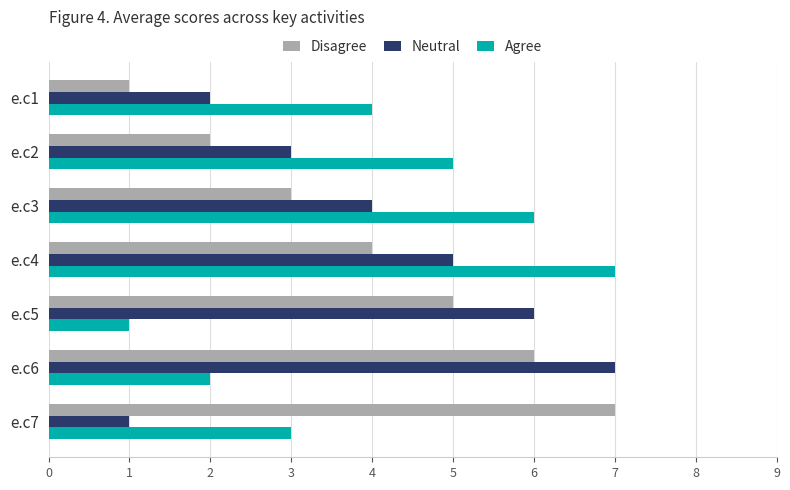

True or false: Neutral has a value of 7 at e.c4.

False